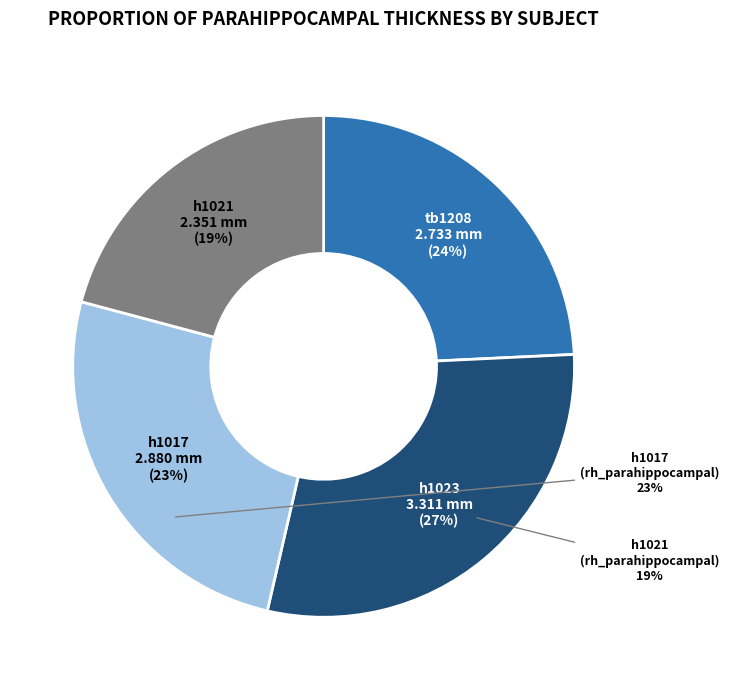

Does any single category account for the majority?

No